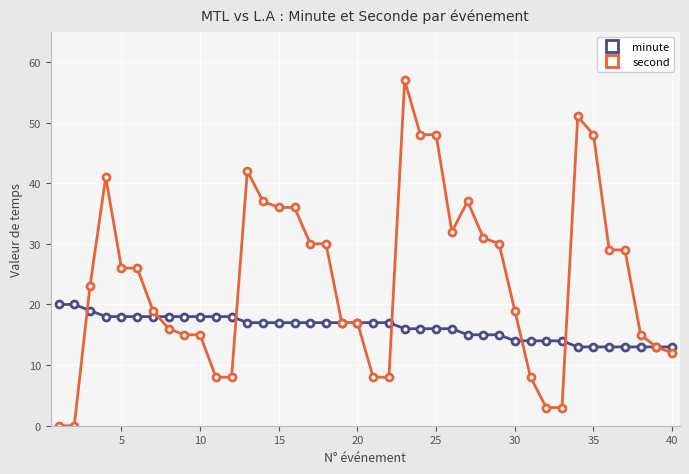

What is the value of the second point at the 35th from the left?

48